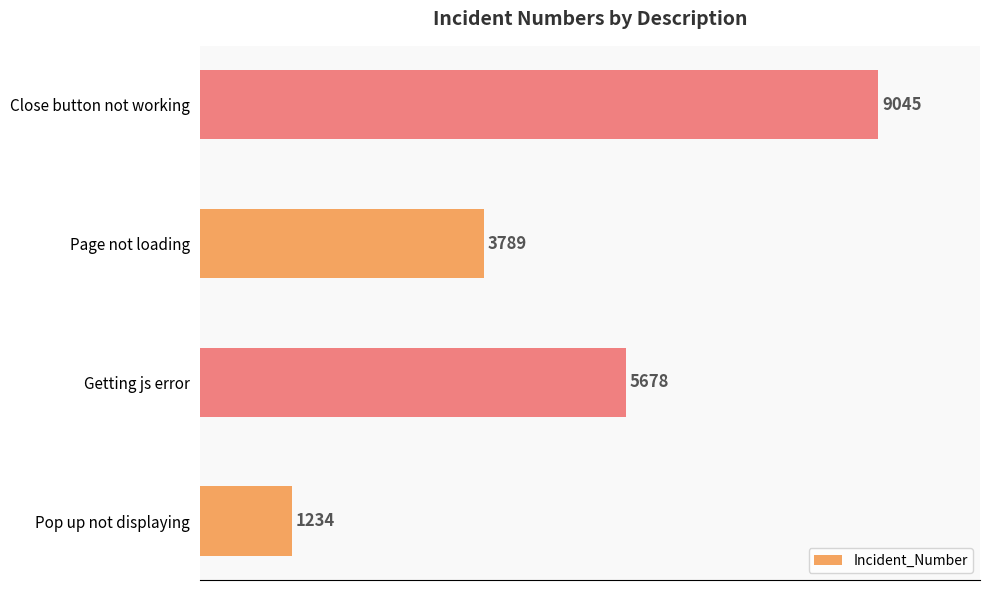

Approximately how many times larger is the value at Page not loading compared to Close button not working?

0.4